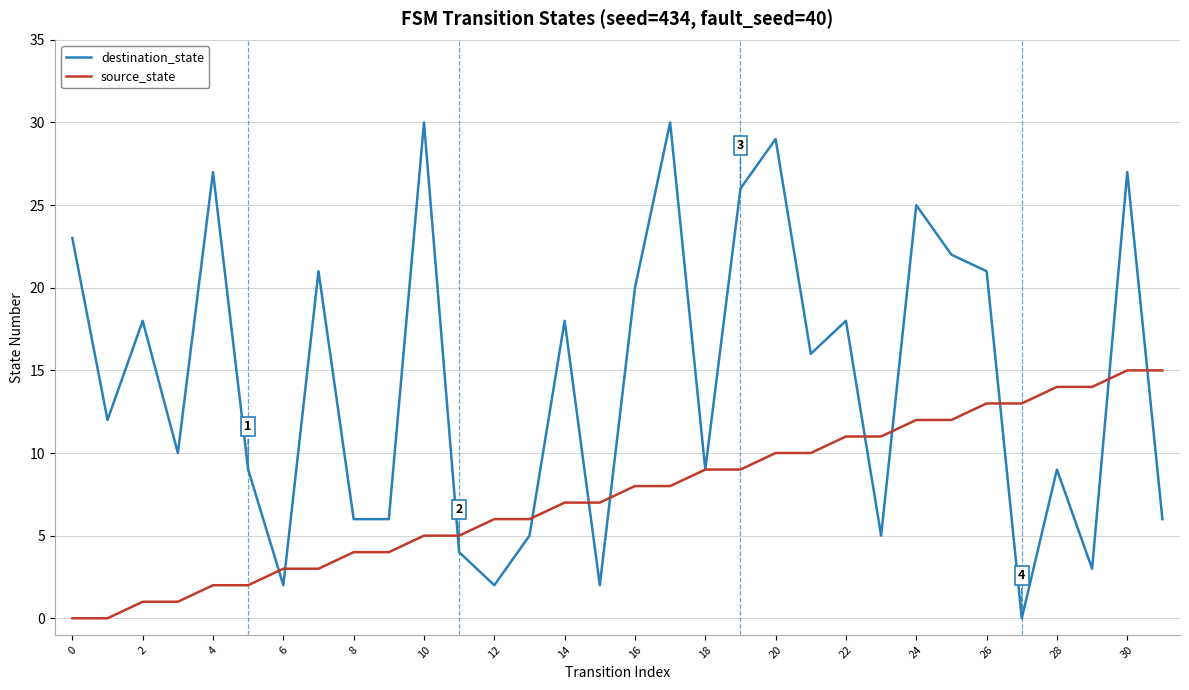

Which series has the largest total across all categories?

destination_state